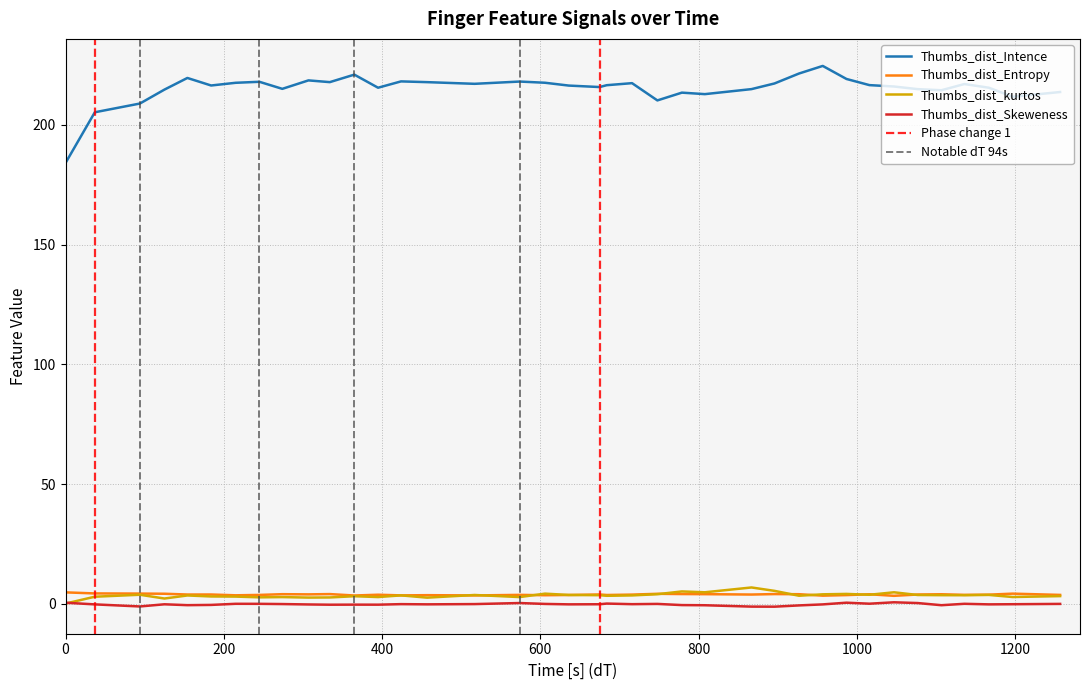

Which series has the widest spread of values?

Thumbs_dist_Intence